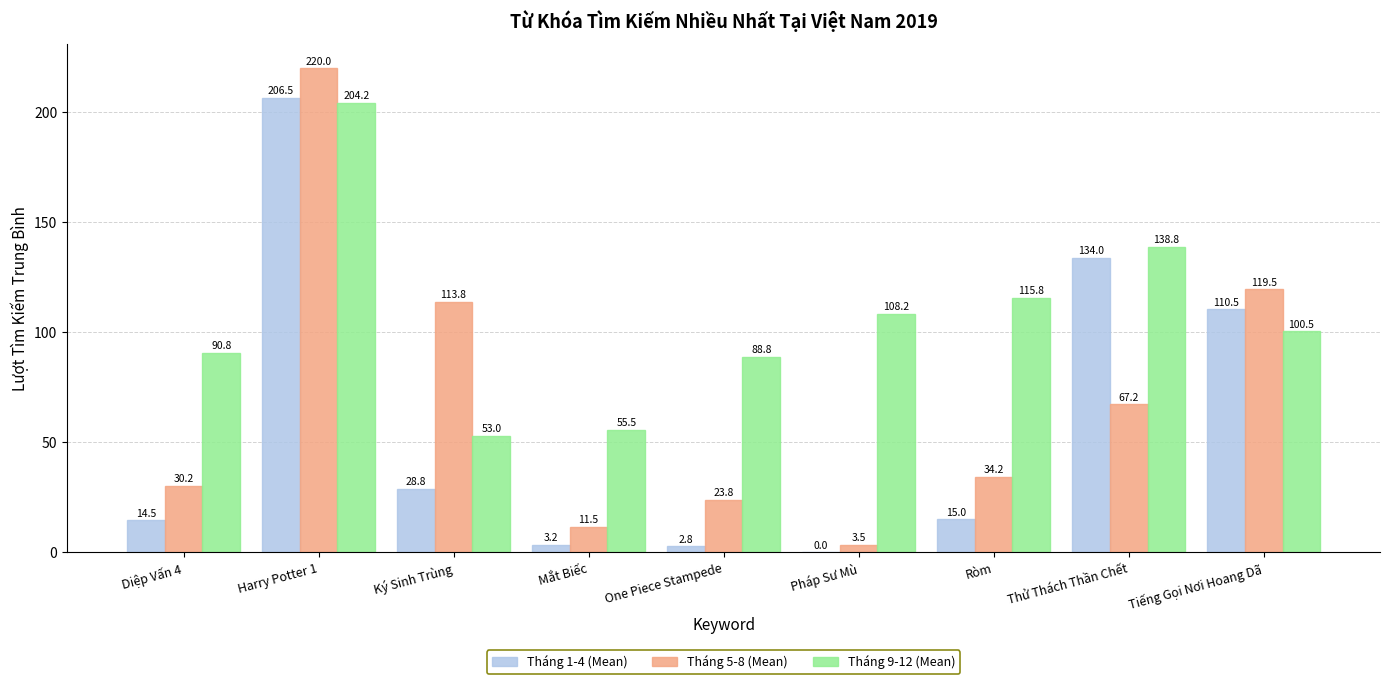

What value does the Tháng 9-12 (Mean) series have at Mắt Biếc?

55.5